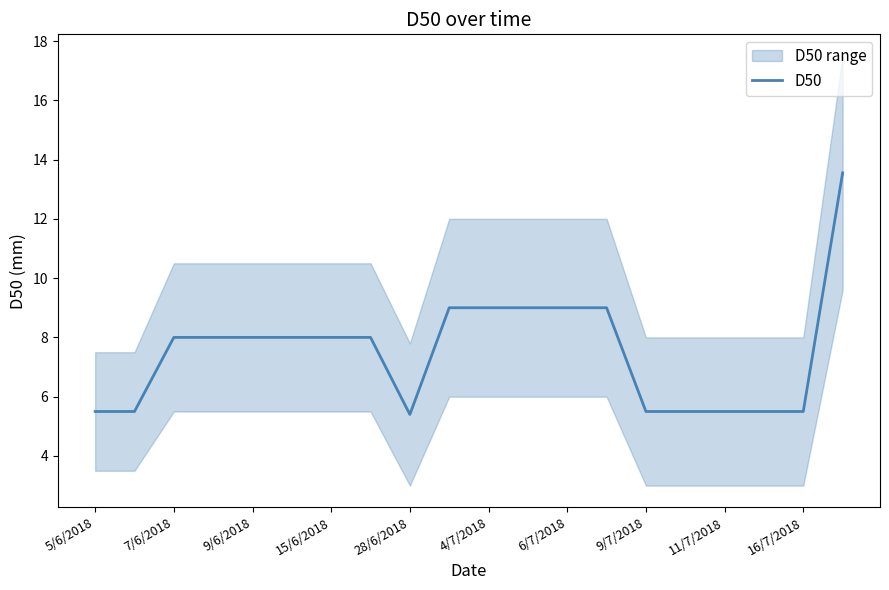

Which category has the highest value across all series?

19